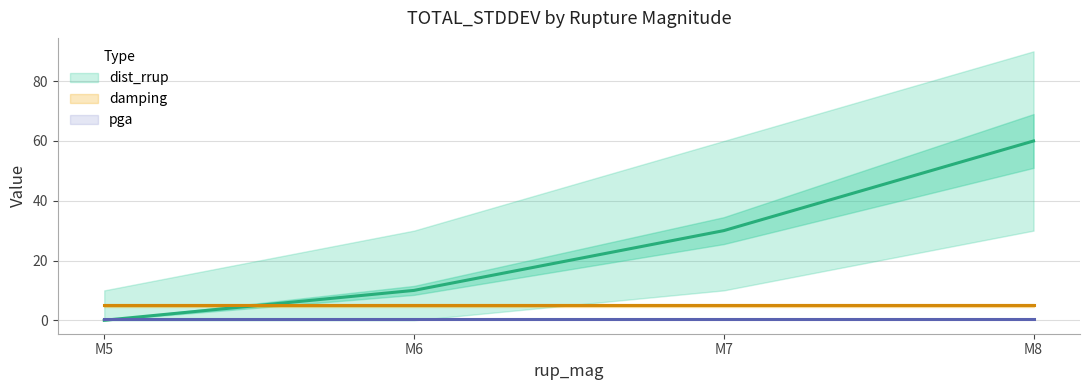

Reading left to right, what are all the values shown in this chart?

dist_rrup: 0.0	10.0	30.0	60.0
damping: 5.0	5.0	5.0	5.0
pga: 0.5	0.5	0.5	0.5